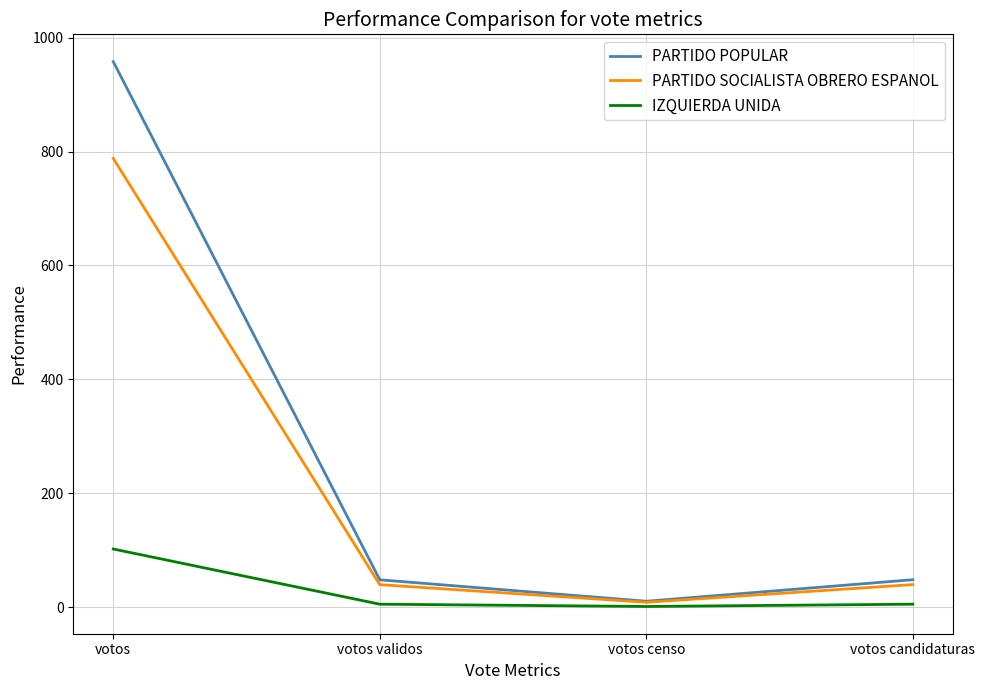

At which category is the sum across all series the highest?

votos